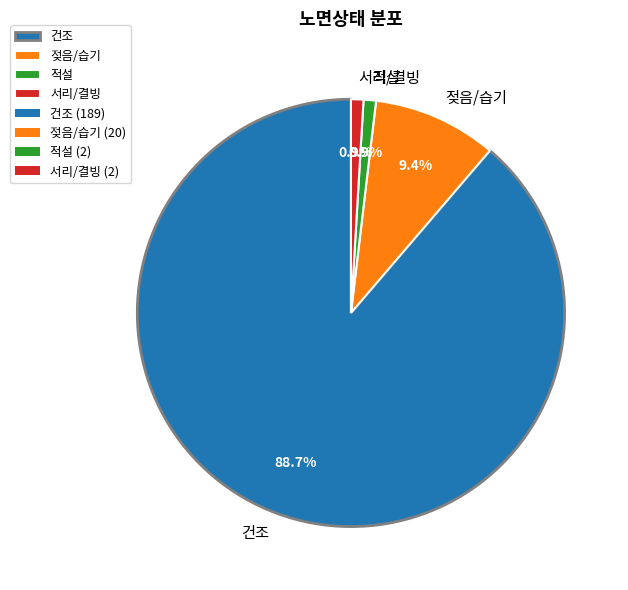

What is the ratio of the value at 건조 to the value at 적설?

94.5